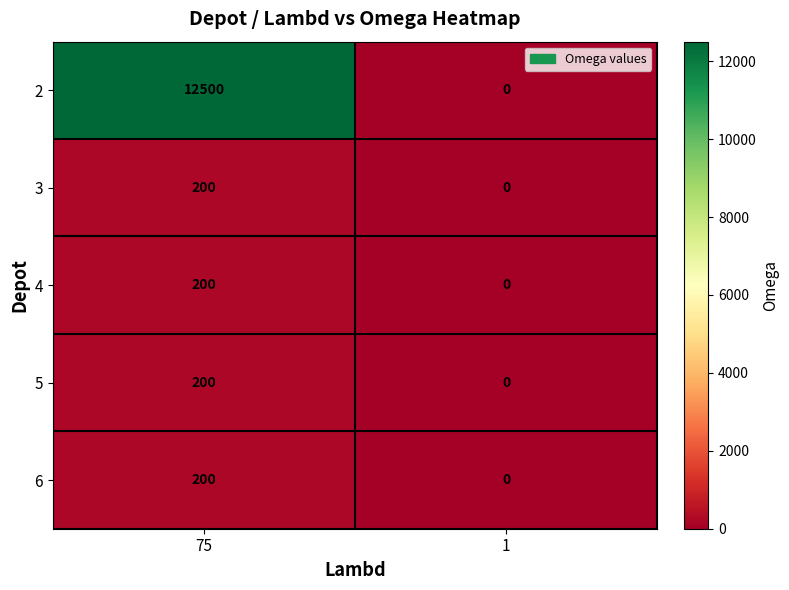

What is the difference between the maximum and minimum values in the 4 series?

200